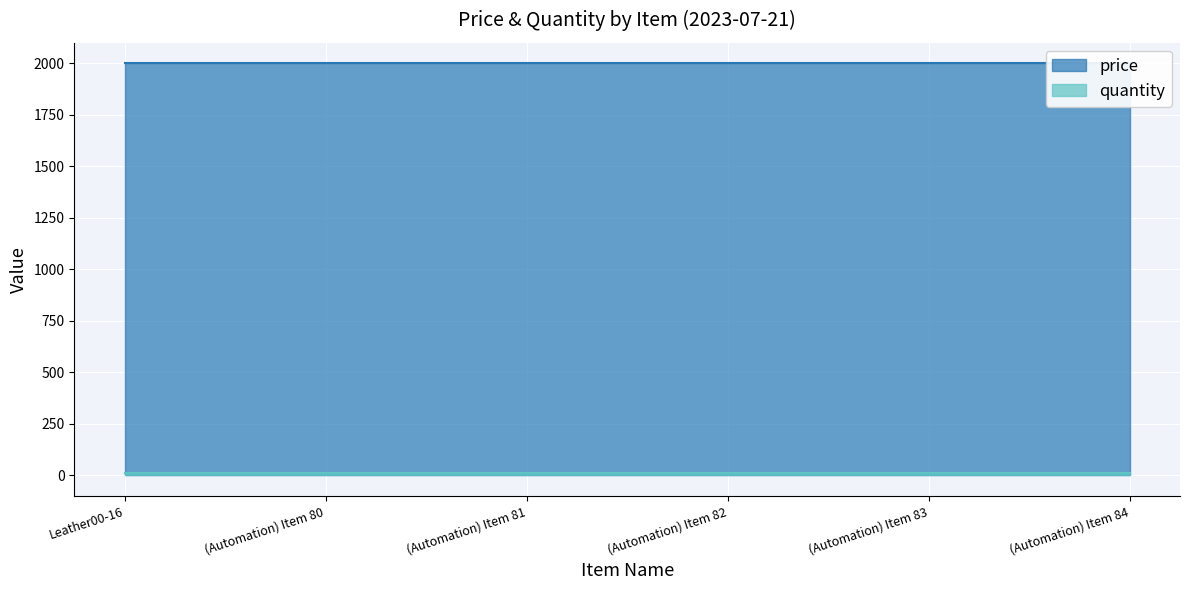

List the labels in order of price value, largest first.

Leather00-16, (Automation) Item 80, (Automation) Item 81, (Automation) Item 82, (Automation) Item 83, (Automation) Item 84